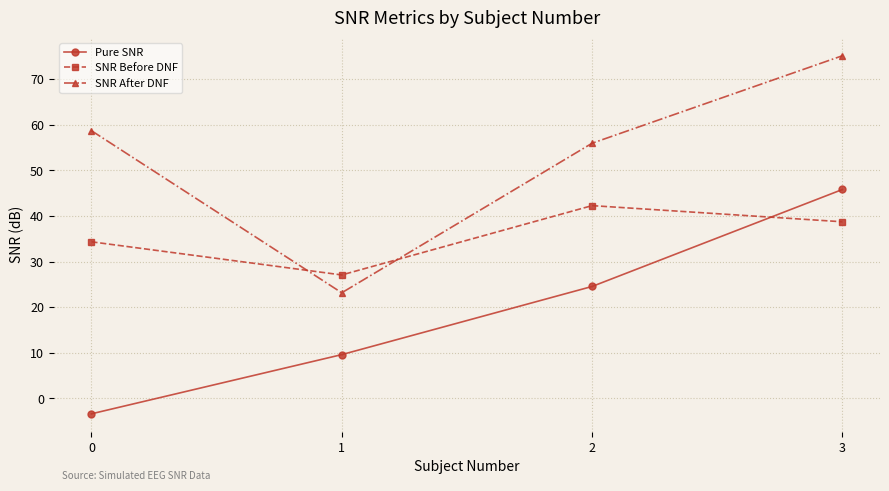

Which series changed the most between 0 and 1?

SNR After DNF